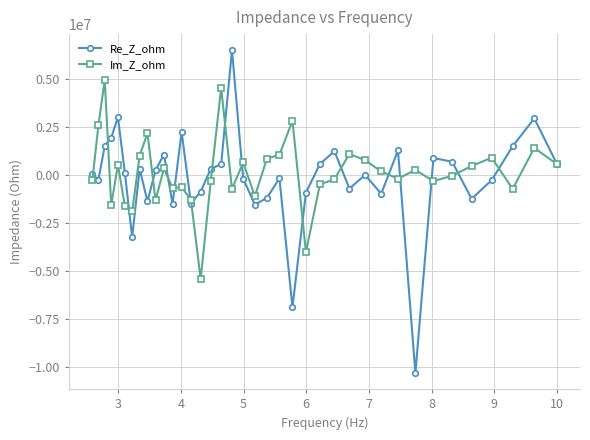

Which series has the widest spread of values?

Re_Z_ohm